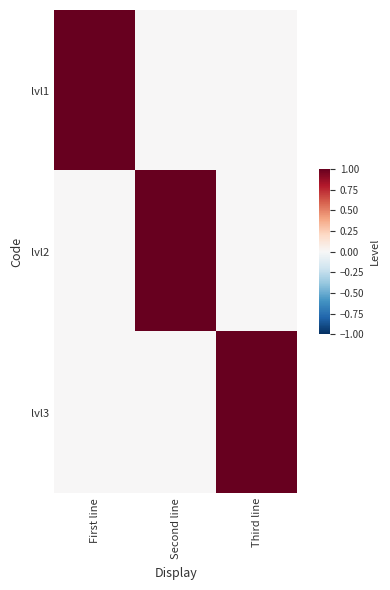

Count the number of data series in this chart.

3